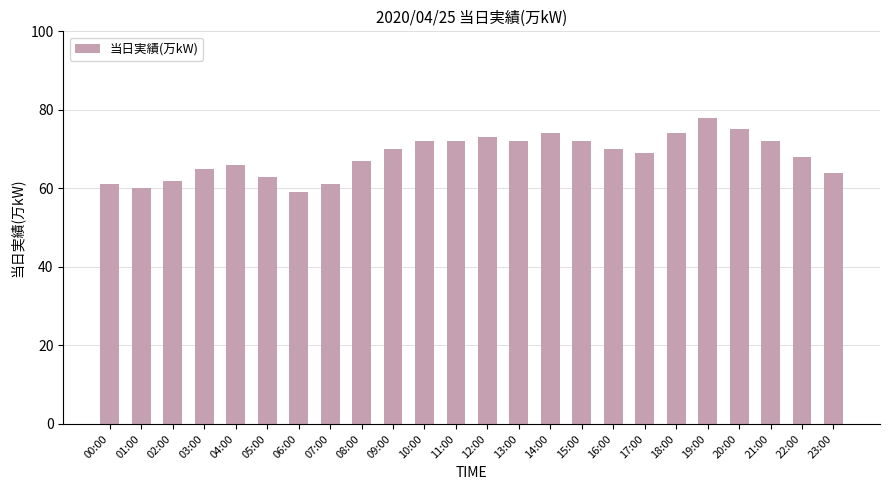

Are the bars horizontal?

No